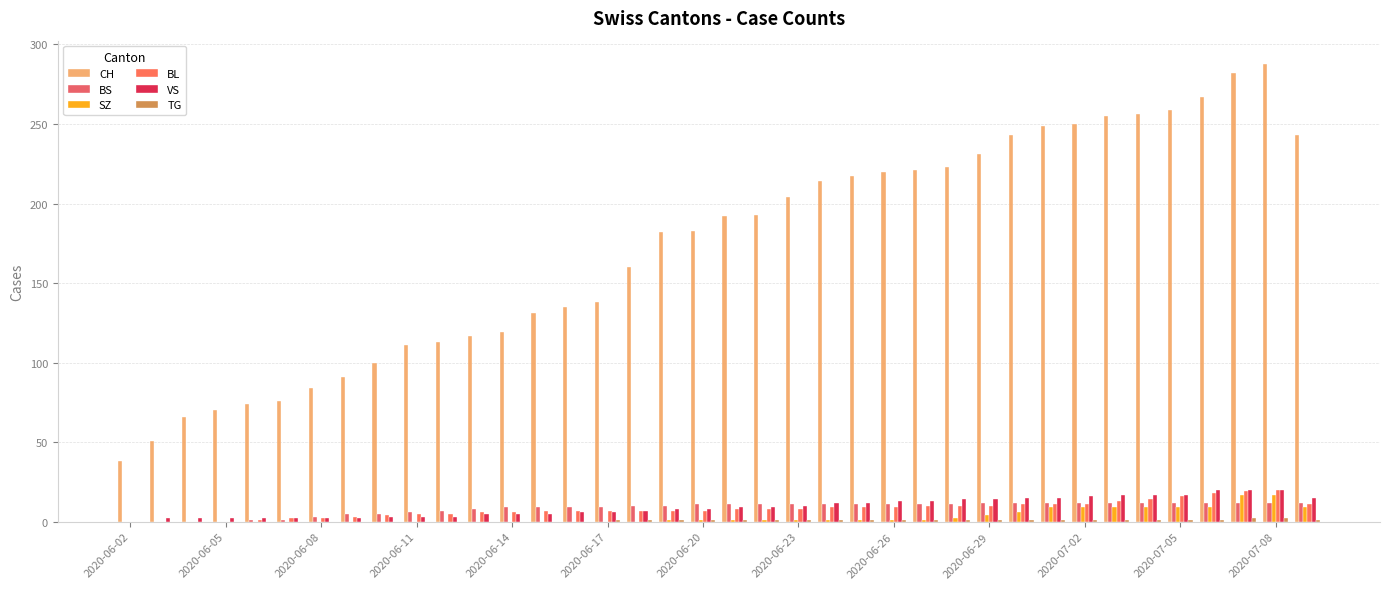

Are the bars grouped side by side (vs. stacked)?

Yes